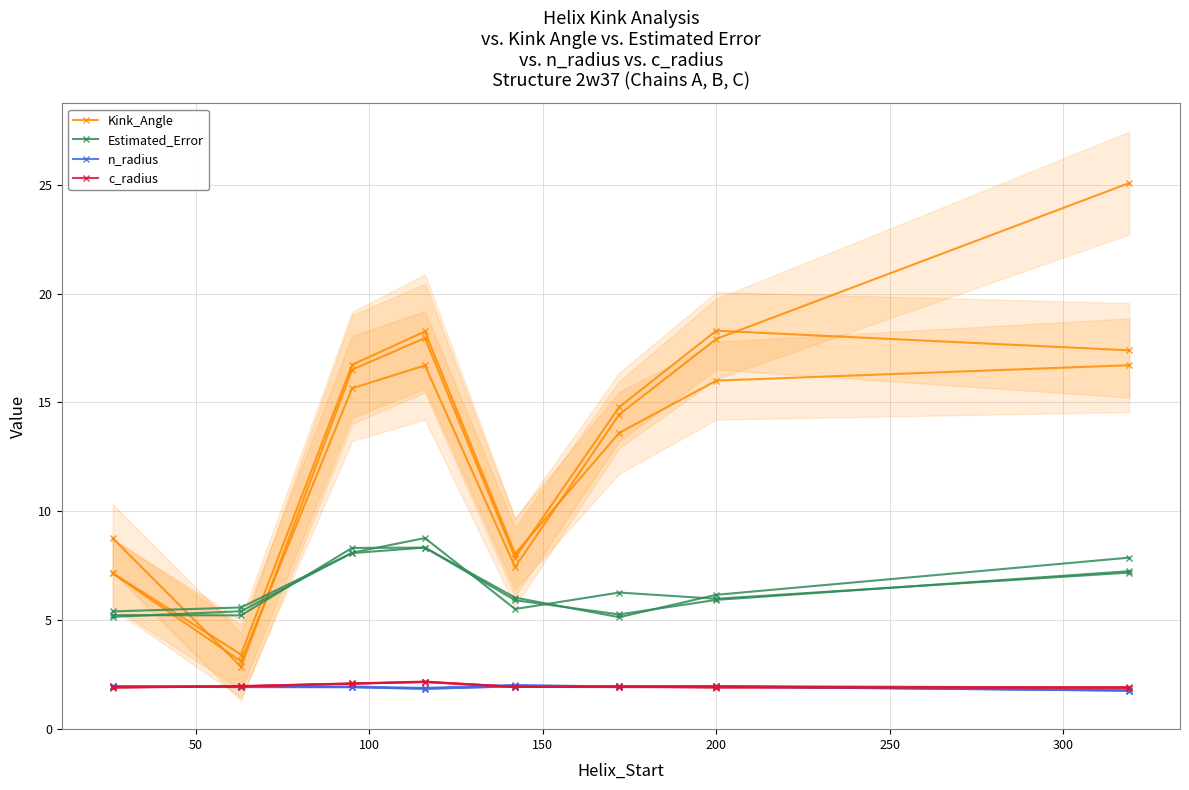

What is the total value across all series at 50?

12.7